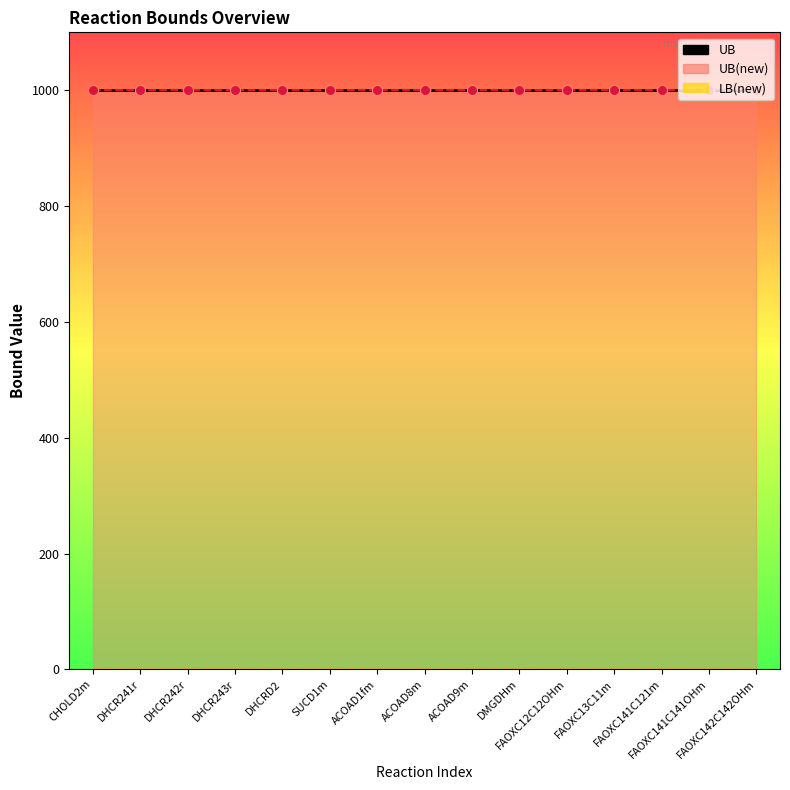

Which series reaches the minimum Y coordinate?

LB(new) line